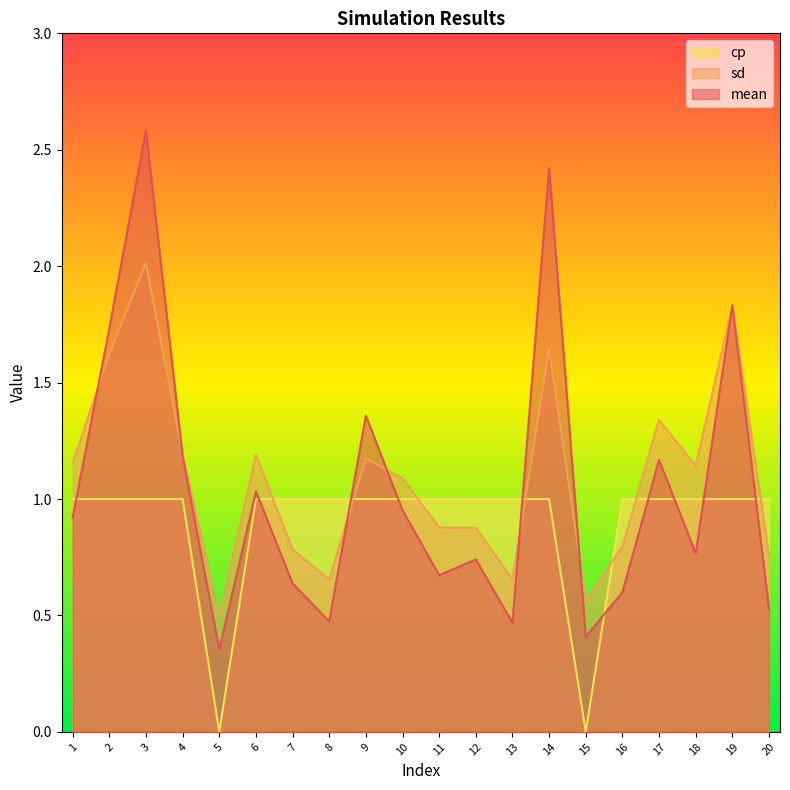

List the series in order of their overall mean, lowest first.

cp, mean, sd